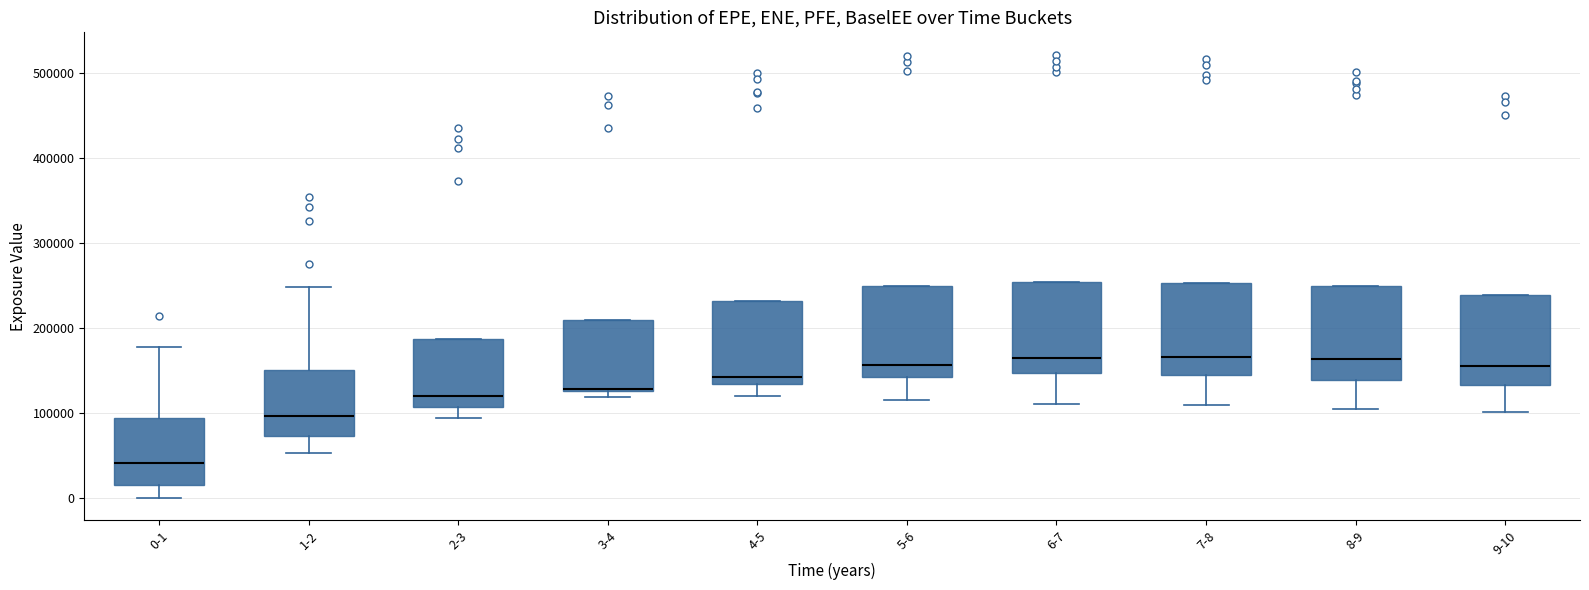

Reading left to right, transcribe this box plot: for each box, give where its median line is, the range the box spans, and where its two whiskers end, as read against the y-axis. The values are not printed on the chart, so give them approximately, as read against the axis.

0-1: median 40000, box 20000 to 90000, whiskers 0 to 180000
1-2: median 100000, box 70000 to 150000, whiskers 50000 to 250000
2-3: median 120000, box 110000 to 190000, whiskers 90000 to 190000
3-4: median 130000 (drawn on the box's lower edge), box 130000 to 210000, whiskers 120000 to 210000
4-5: median 140000, box 130000 to 230000, whiskers 120000 to 230000
5-6: median 160000, box 140000 to 250000, whiskers 120000 to 250000
6-7: median 160000, box 150000 to 250000, whiskers 110000 to 250000
7-8: median 170000, box 140000 to 250000, whiskers 110000 to 250000
8-9: median 160000, box 140000 to 250000, whiskers 100000 to 250000
9-10: median 160000, box 130000 to 240000, whiskers 100000 to 240000